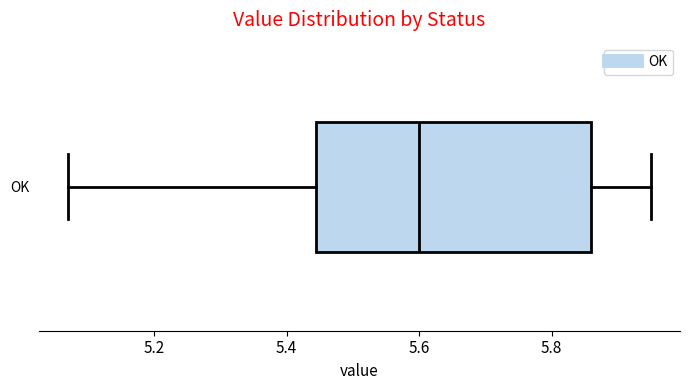

Where does the right whisker of the box for OK end on the x-axis? The values are not printed on the chart, so give them approximately, as read against the axis.

5.96